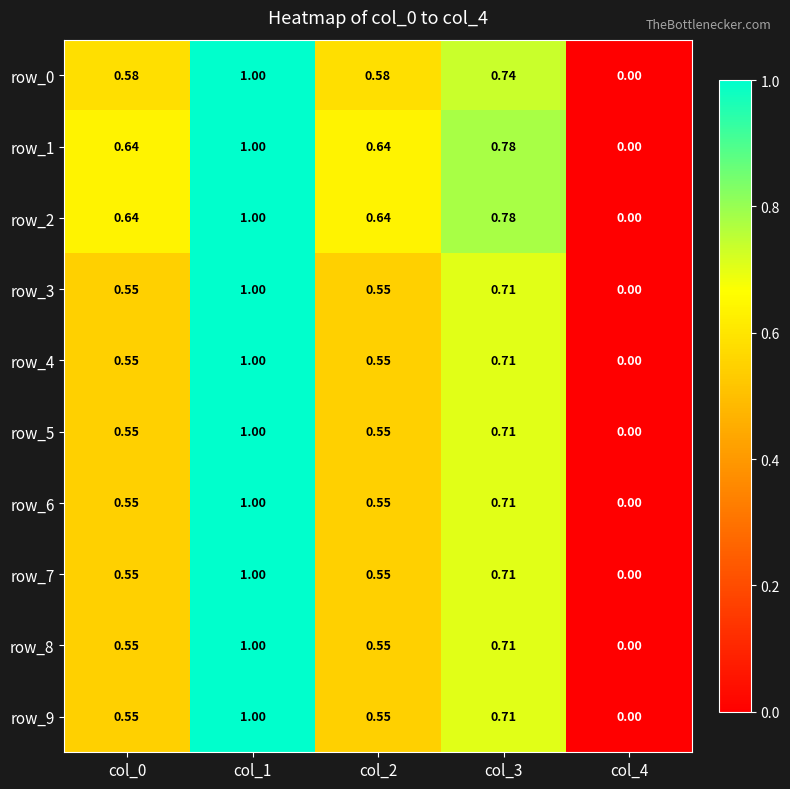

Is the value of row_4 at col_2 greater than the value of row_6 at col_3?

No